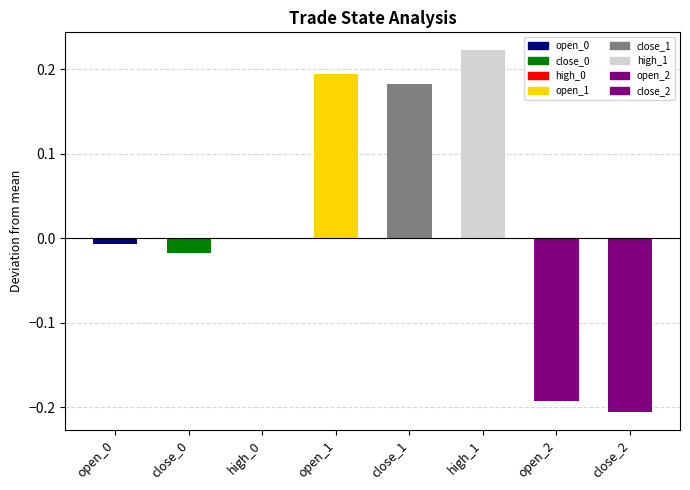

The mean_open series shows 3.3 at 4. True or false?

False